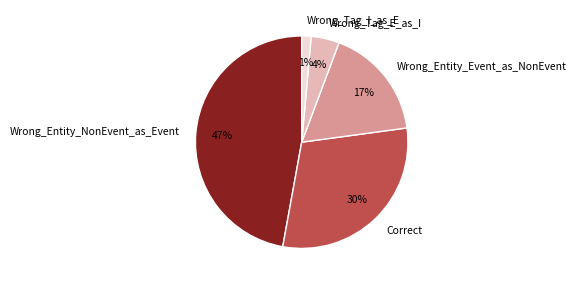

Approximately how many times larger is the value at Wrong_Entity_Event_as_NonEvent compared to Correct?

0.6